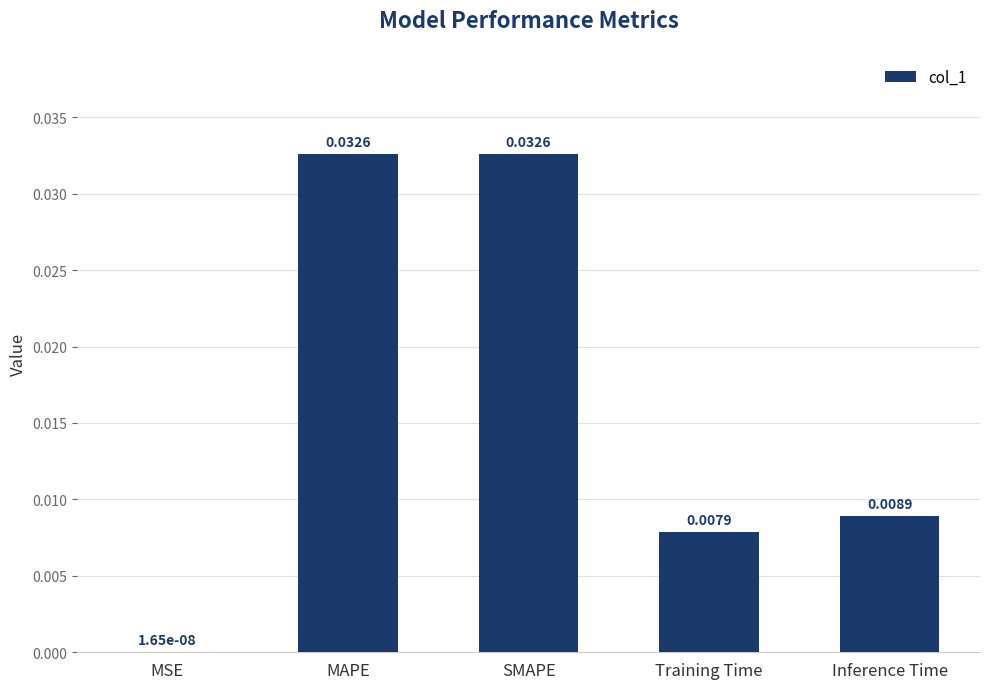

Between Training Time and MAPE, which is larger?

MAPE